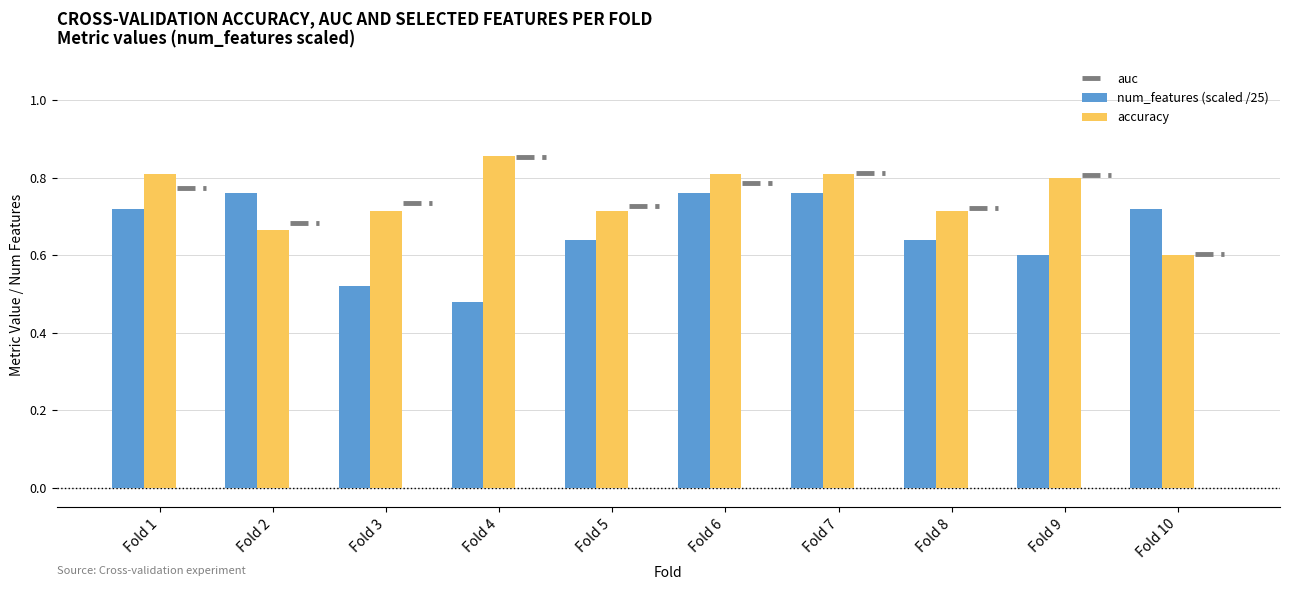

How many series are shown in this chart?

2